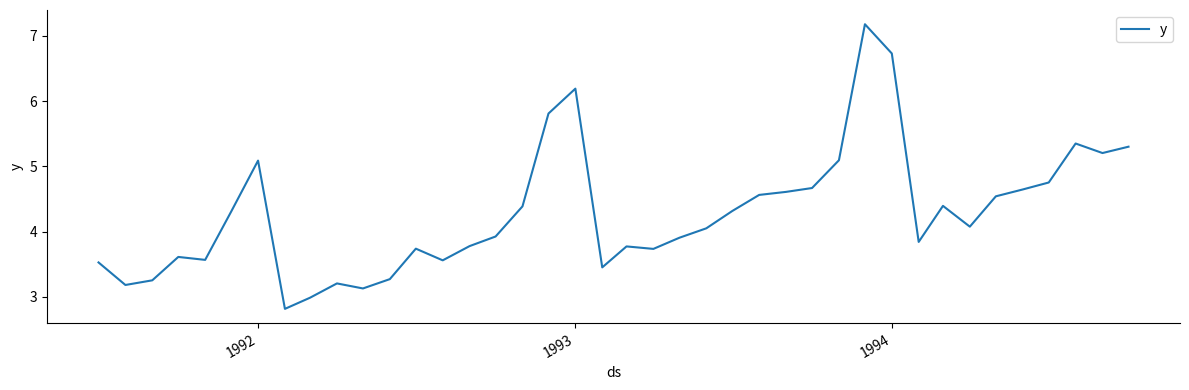

What is the difference between the maximum and minimum values?

4.4